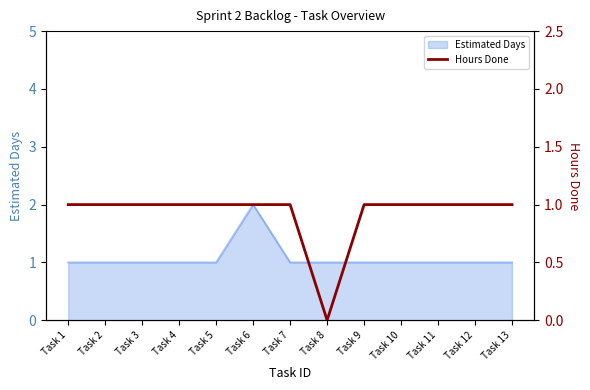

What is the value of the 2nd point from the left?

1